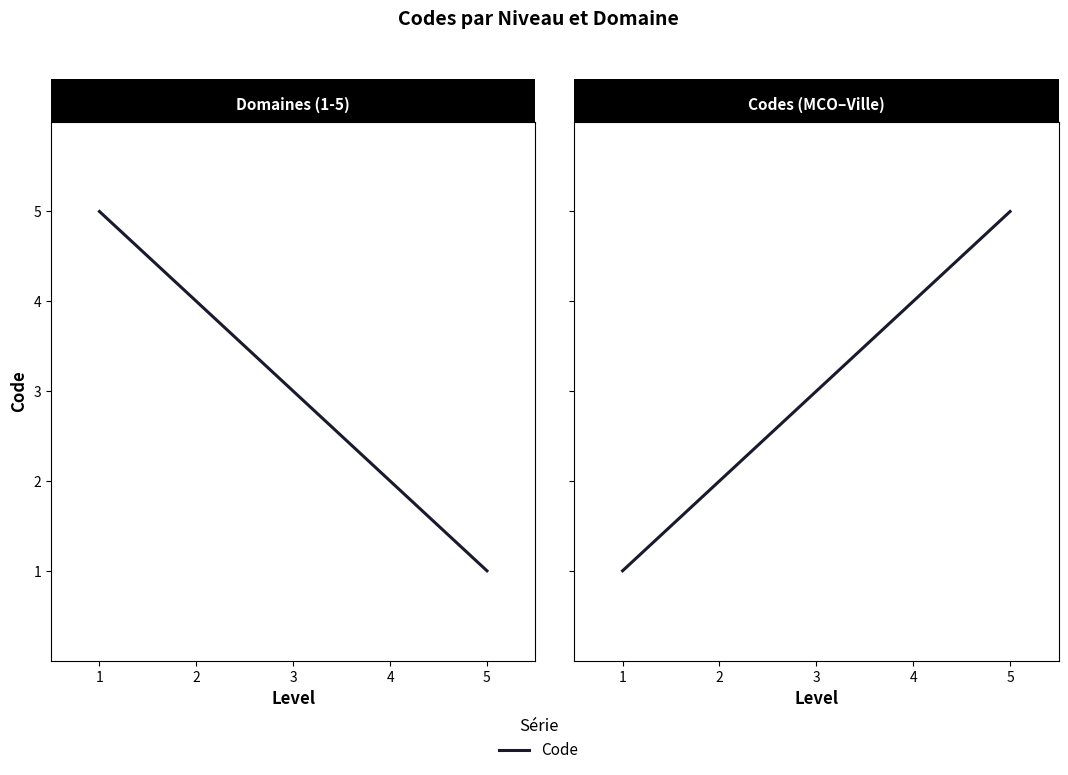

What is the difference between the maximum and minimum values?

4